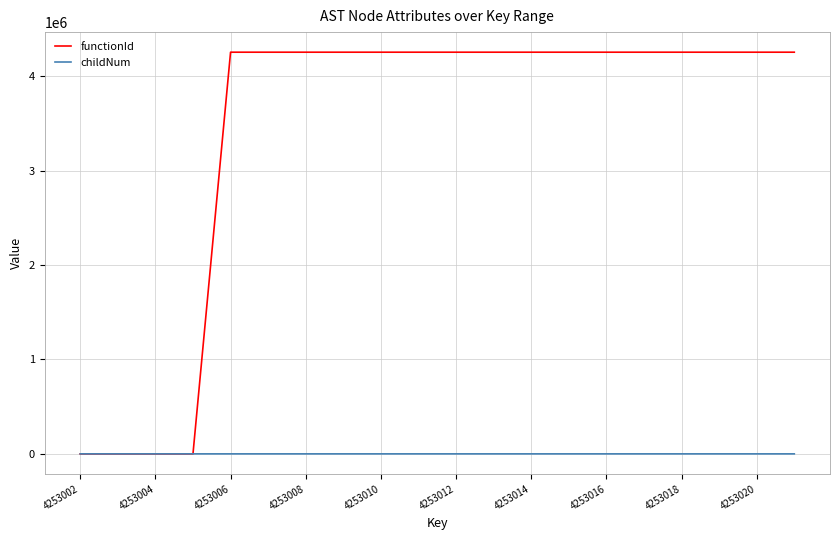

Which series has the largest total across all categories?

functionId